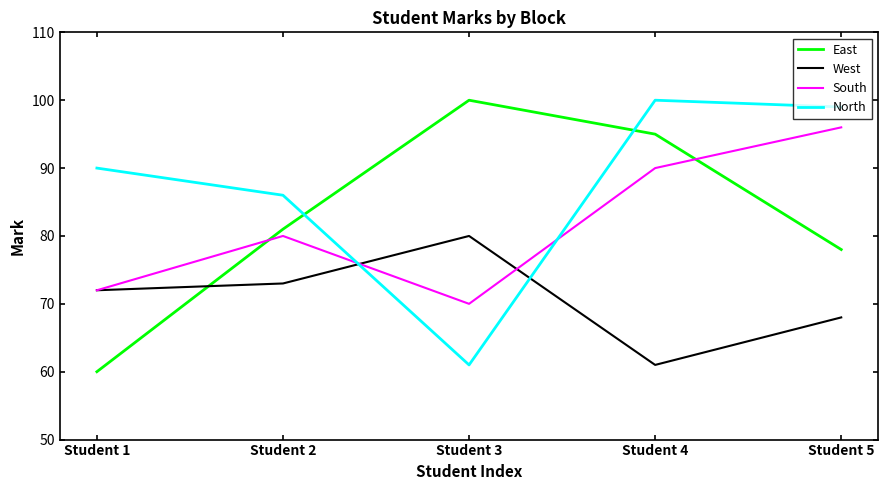

Which series has the widest spread of values?

East